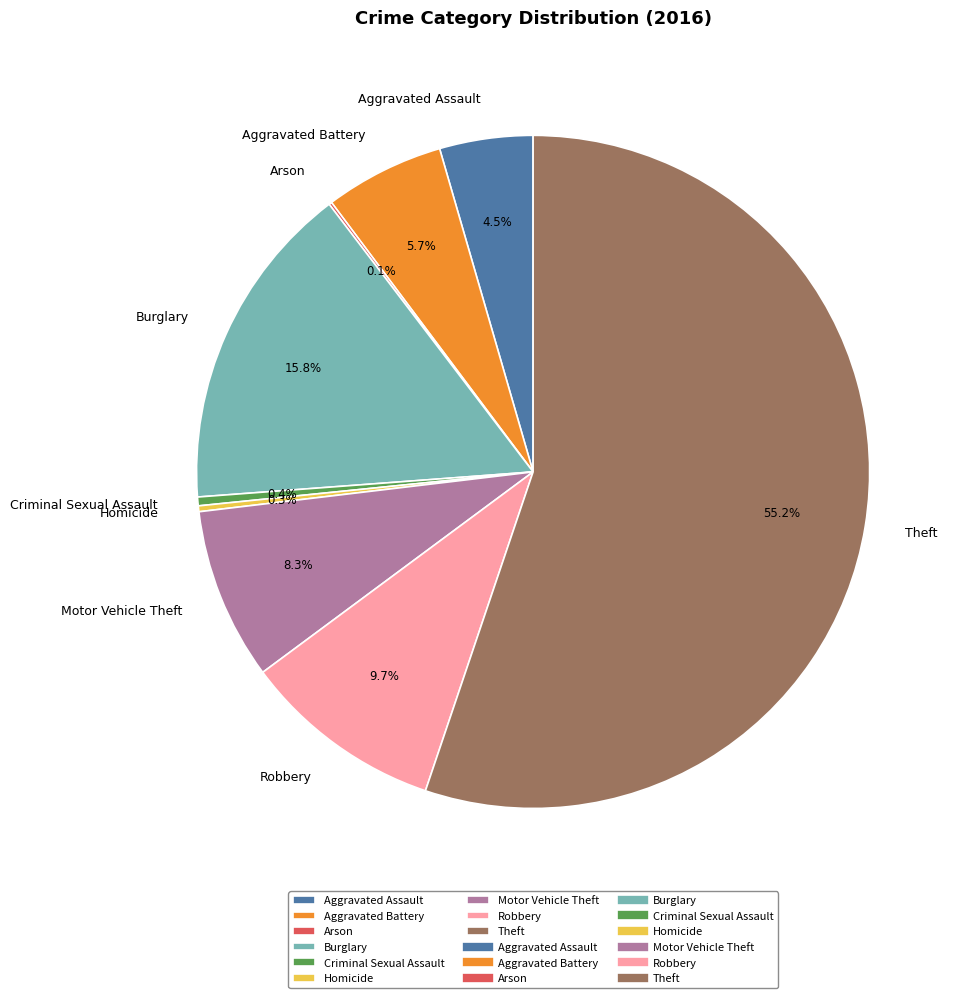

Is Burglary the majority of the pie?

No